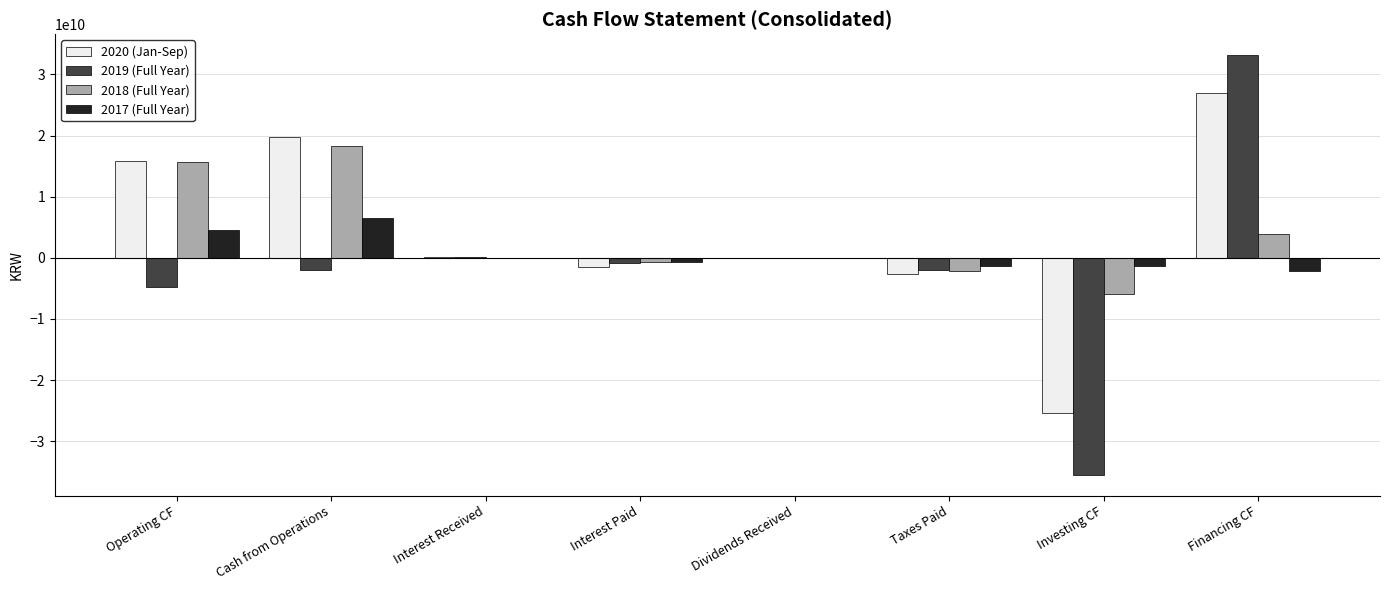

What is the sum of the 2019 (Full Year) values at Investing CF and Interest Received?

-35366411066